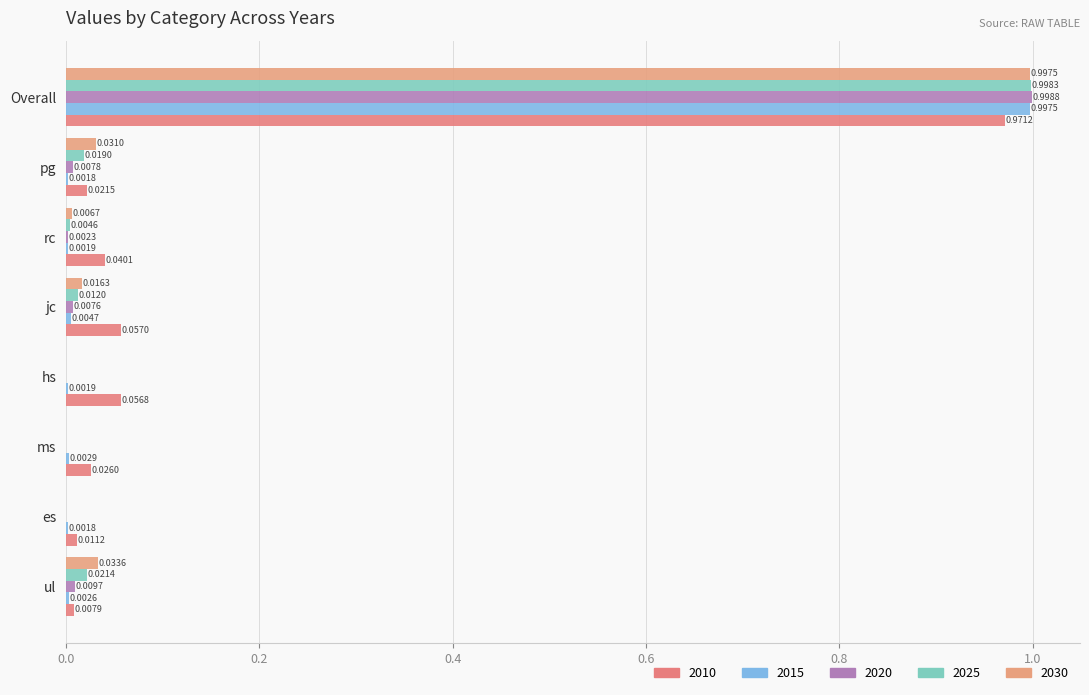

The value of 2015 at Overall is 1.6. True or false?

False